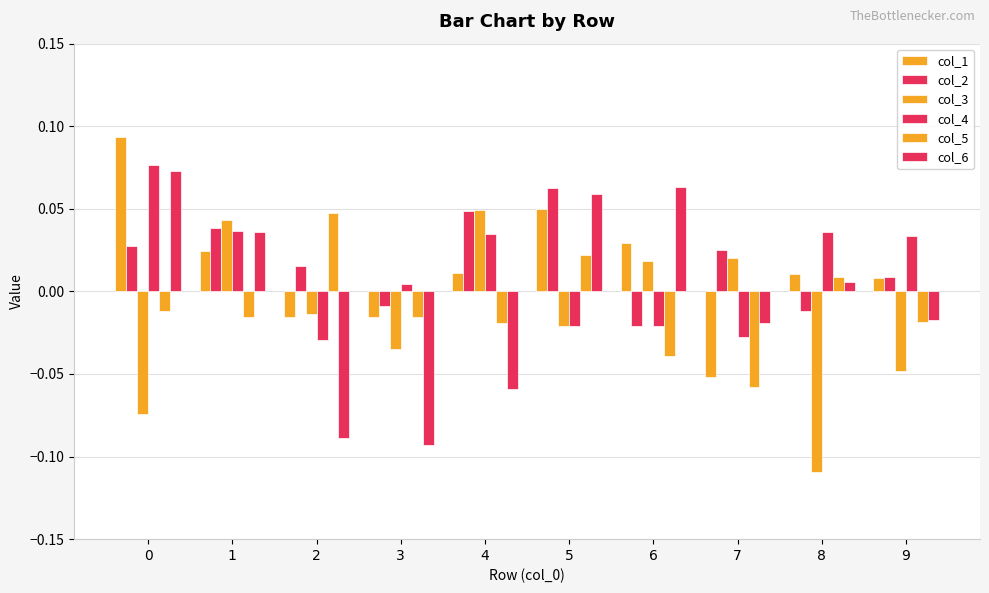

How many series are shown in this chart?

6